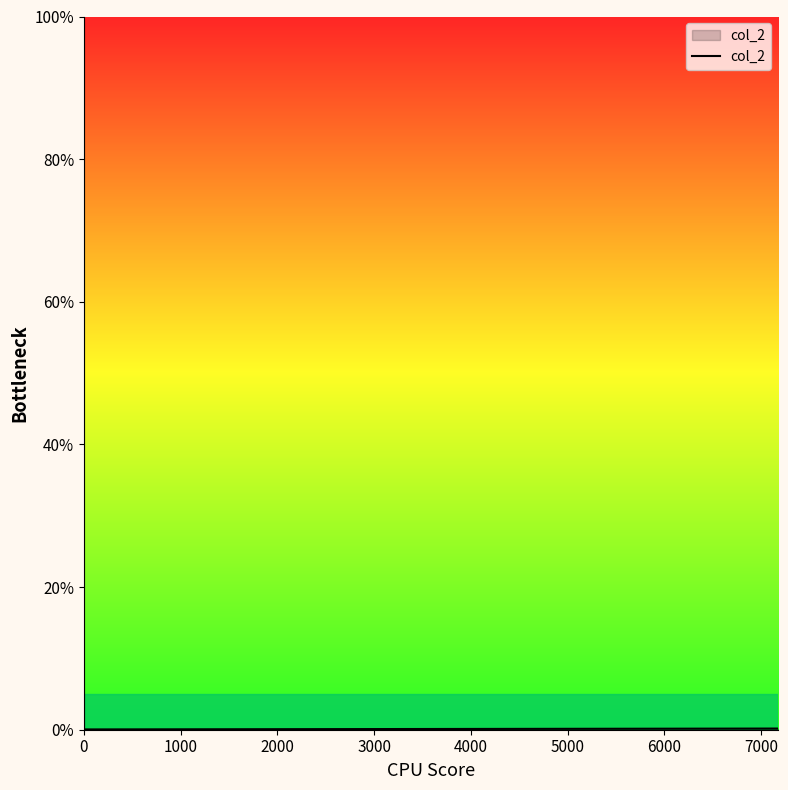

Is it true that the value at 0 is 66.0?

False